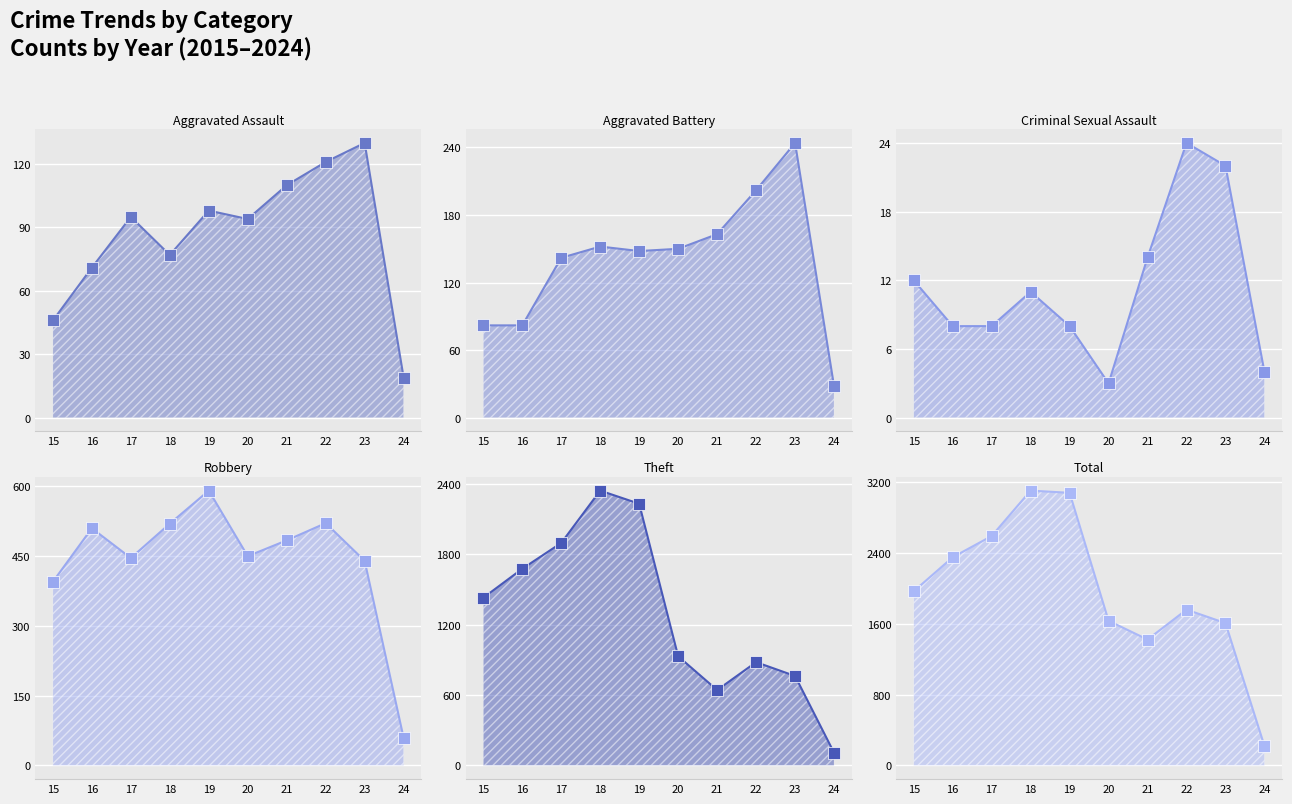

Rank the series by their maximum value, from highest to lowest.

Total, Theft, Robbery, Aggravated Battery, Aggravated Assault, Criminal Sexual Assault